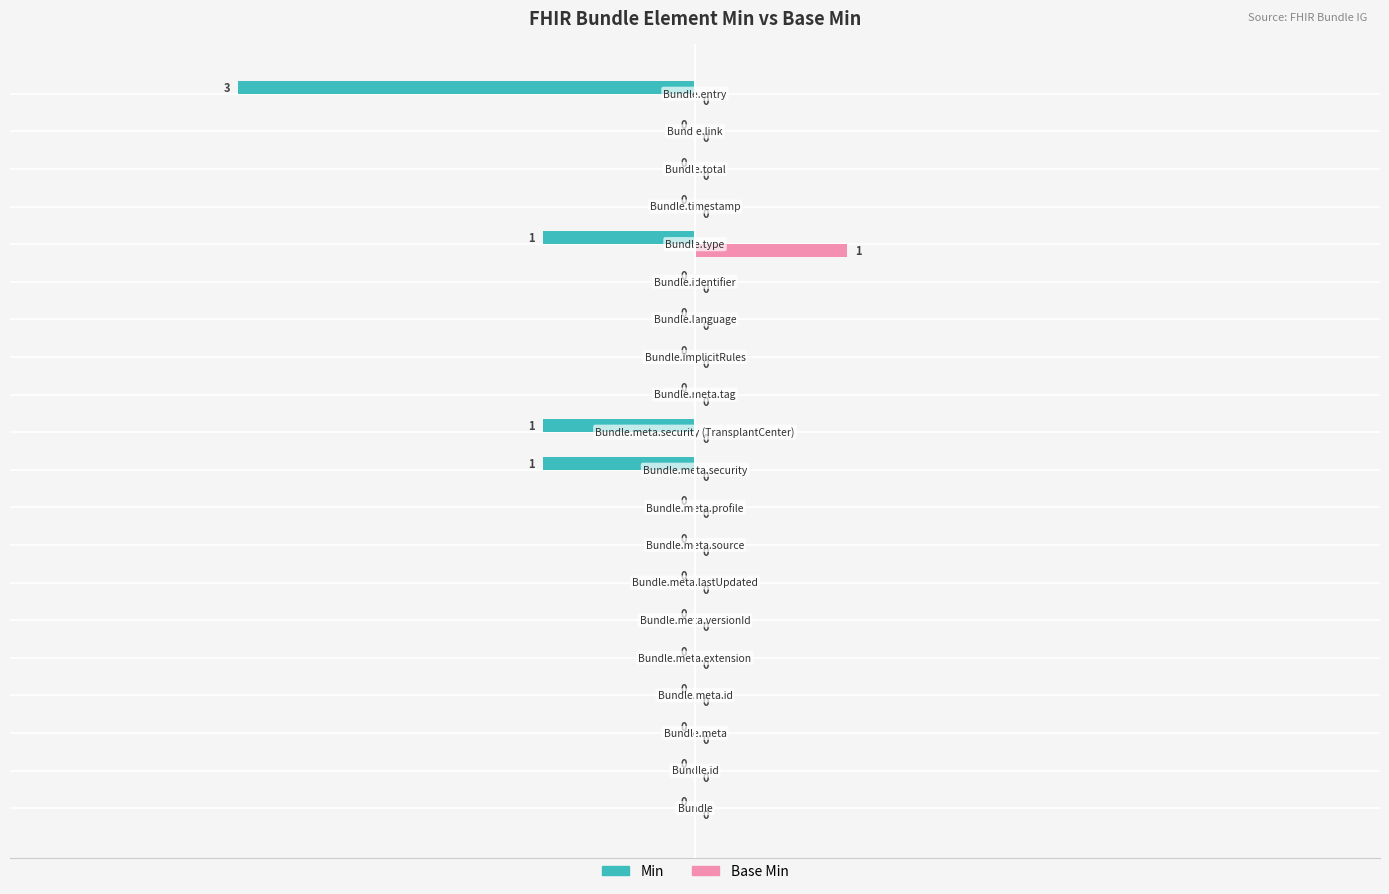

How many Base Min values are between 0 and 1?

20